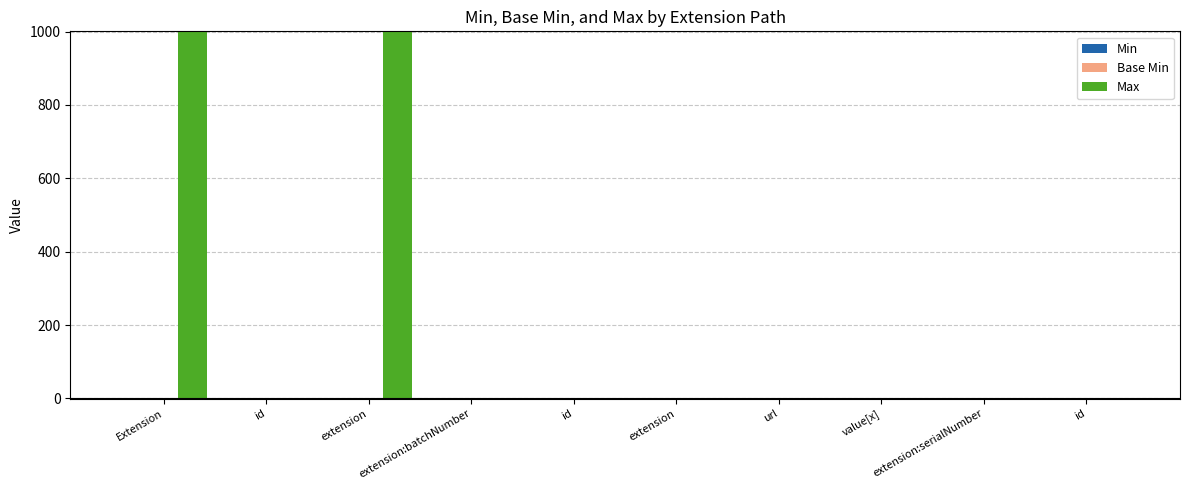

Reading left to right, extract all data points from this chart.

Min: 0	0	0	0	1	0	0	0	0	0
Base Min: 0	0	0	0	1	0	0	0	0	0
Max: 999	1	999	1	1	0	1	1	1	1